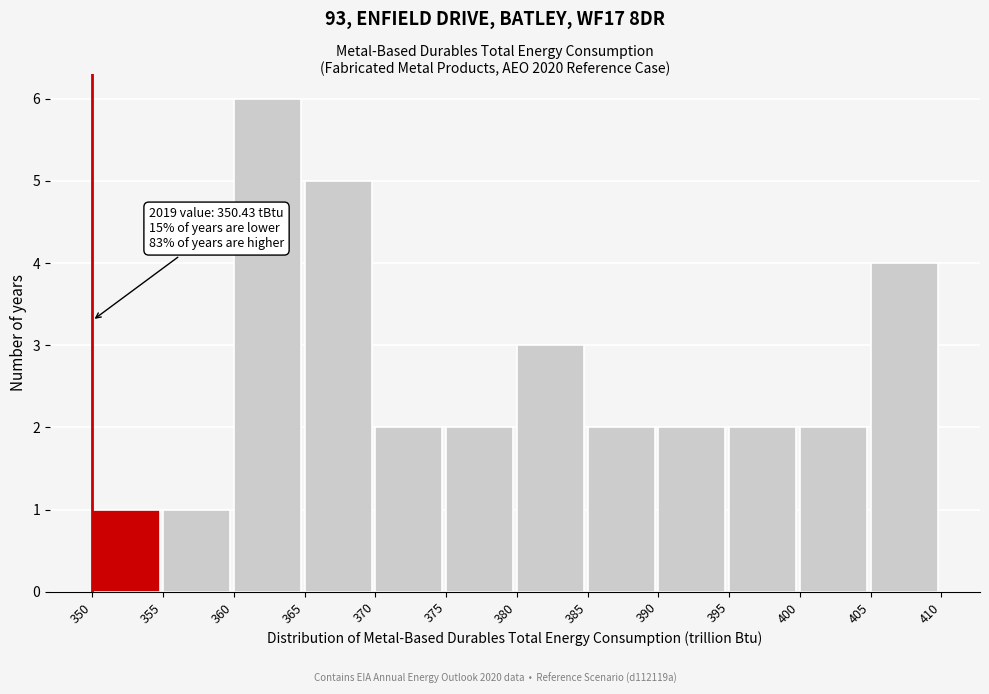

Over which range of the x-axis is the bar tallest?

360 to 365